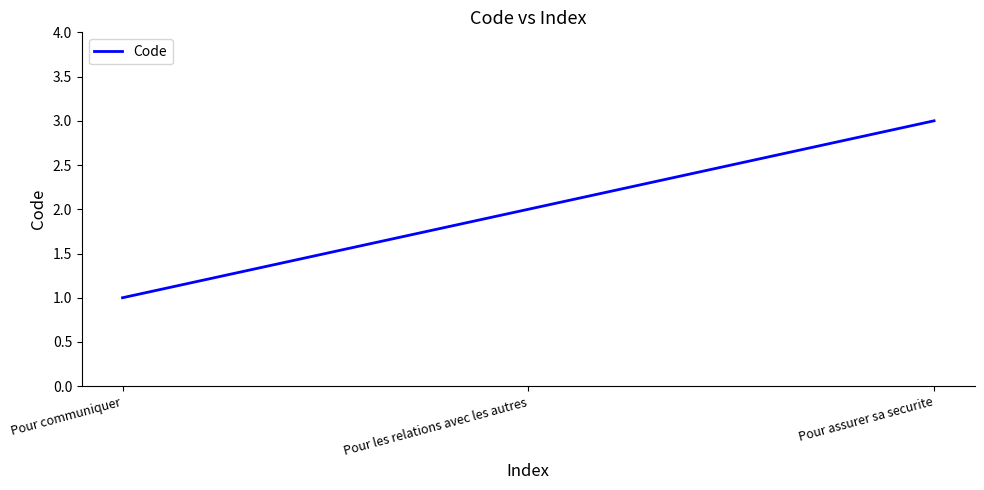

What is the change in value from Pour communiquer to Pour les relations avec les autres?

+1